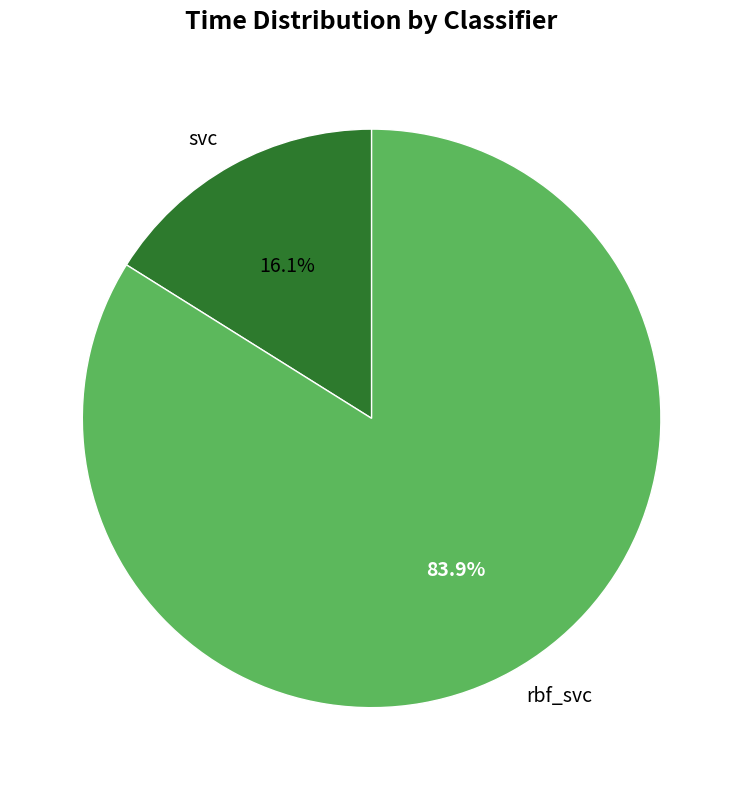

To the nearest percent, what is the combined percentage of rbf_svc and svc?

100%